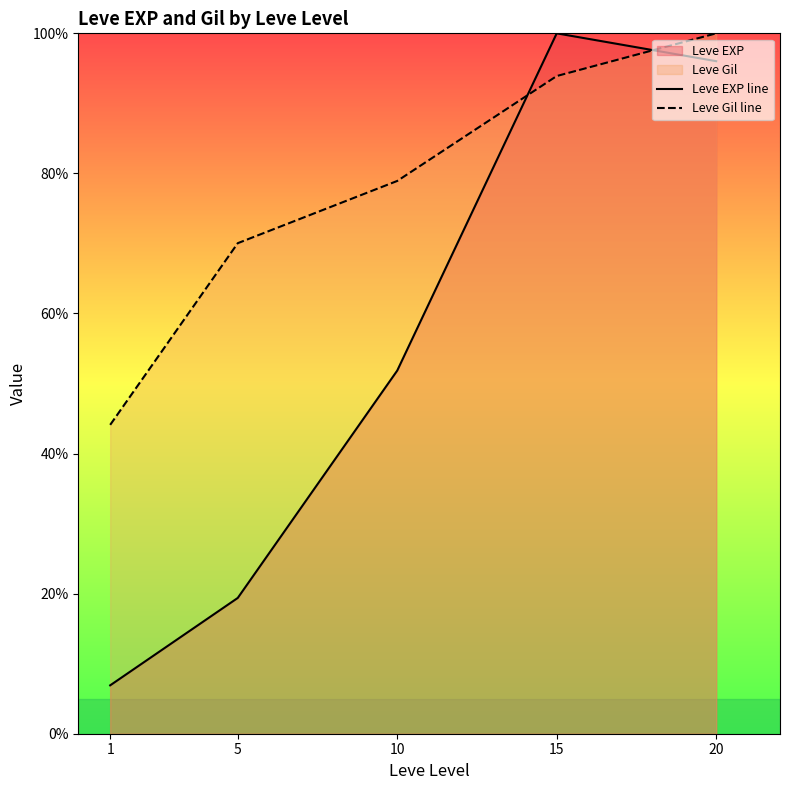

How many data points in Leve Gil line are above 78?

3